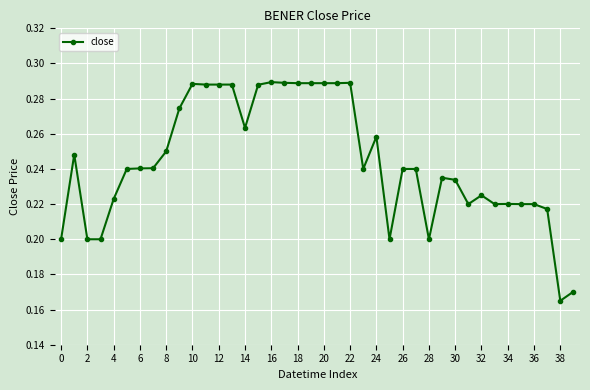

What is the sum of all values?

9.8